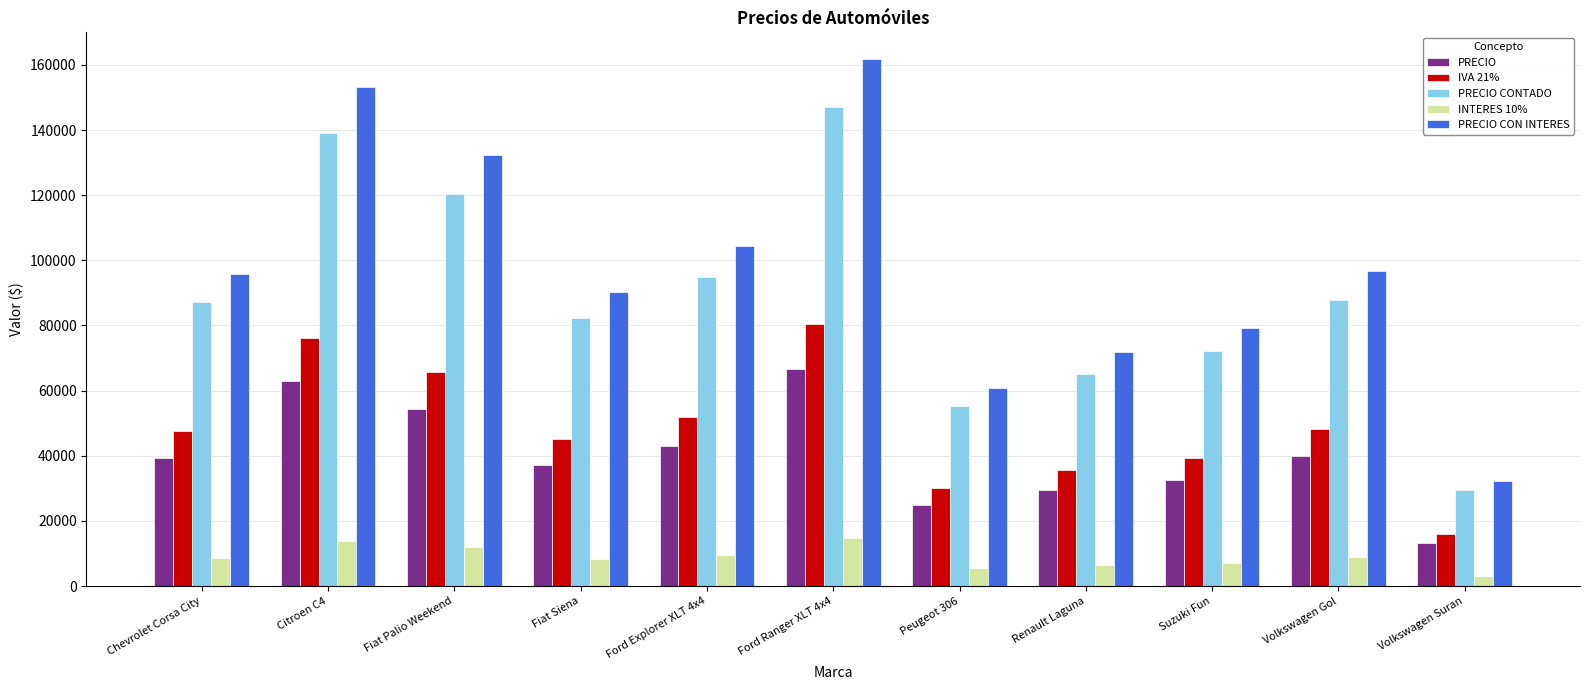

What are all the series names shown in the legend?

PRECIO, IVA 21%, PRECIO CONTADO, INTERES 10%, PRECIO CON INTERES